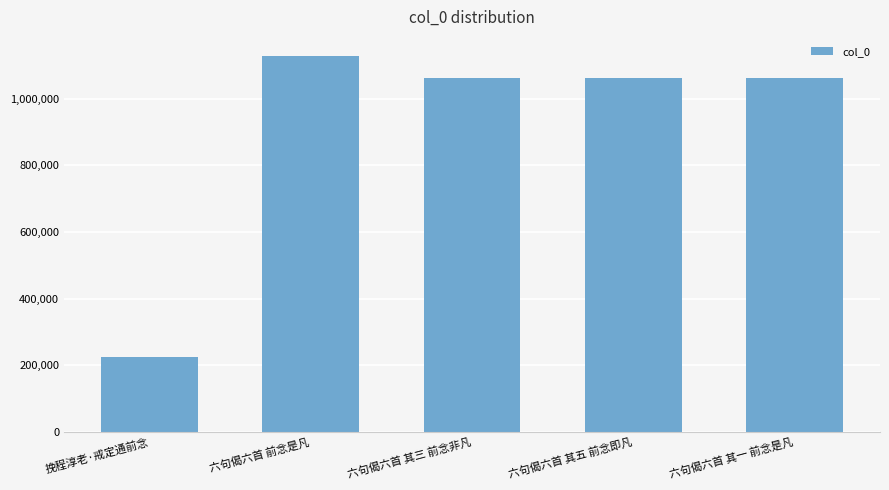

Are the bars horizontal?

No